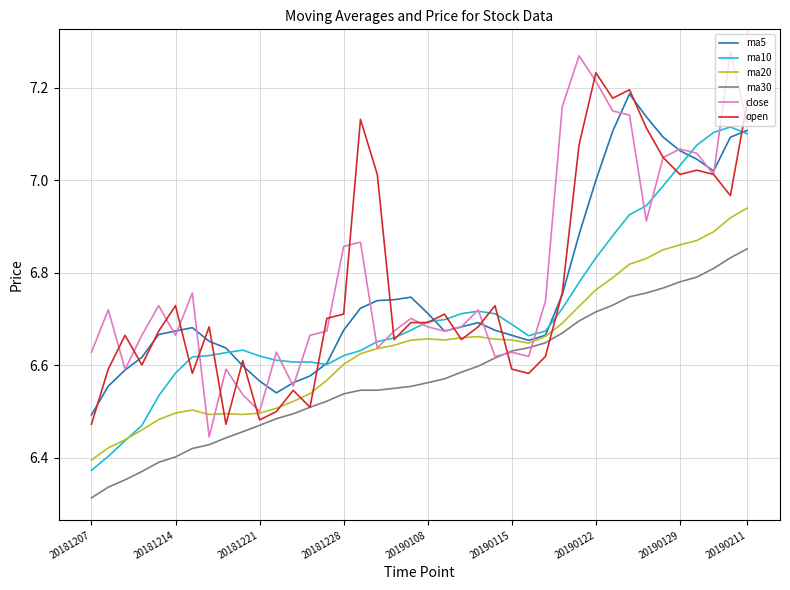

Which series has the largest range (max minus min)?

close